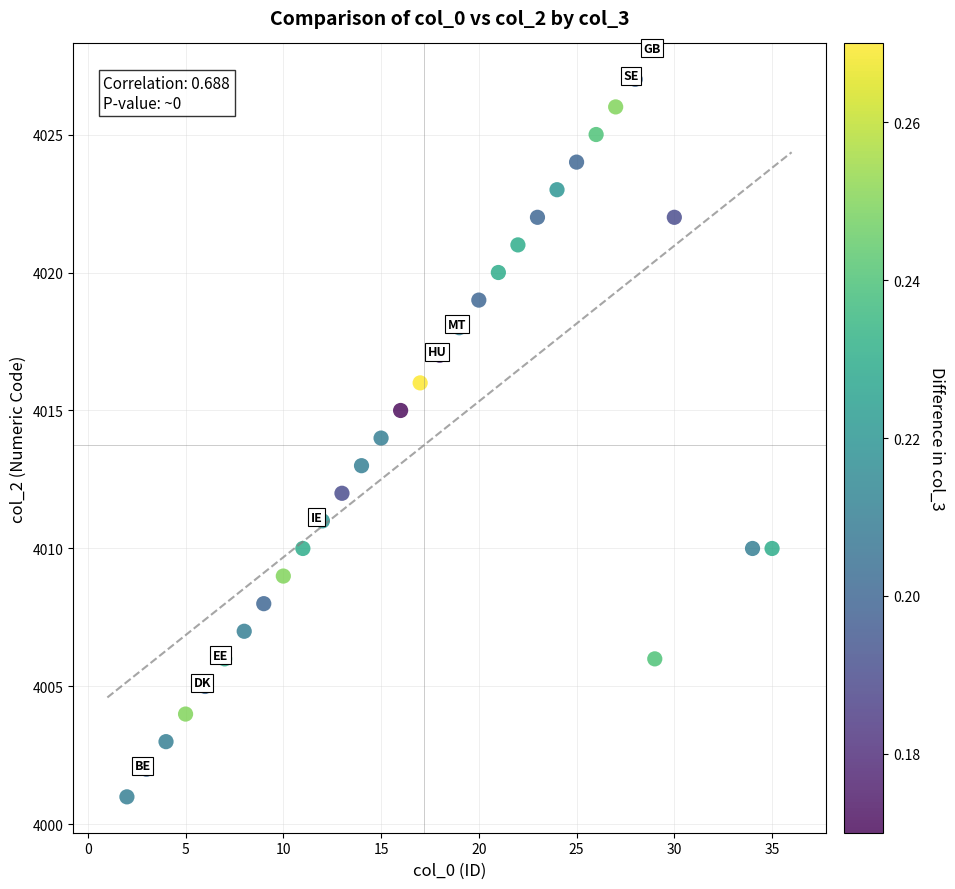

What is the range of Y values (max minus min)?

26